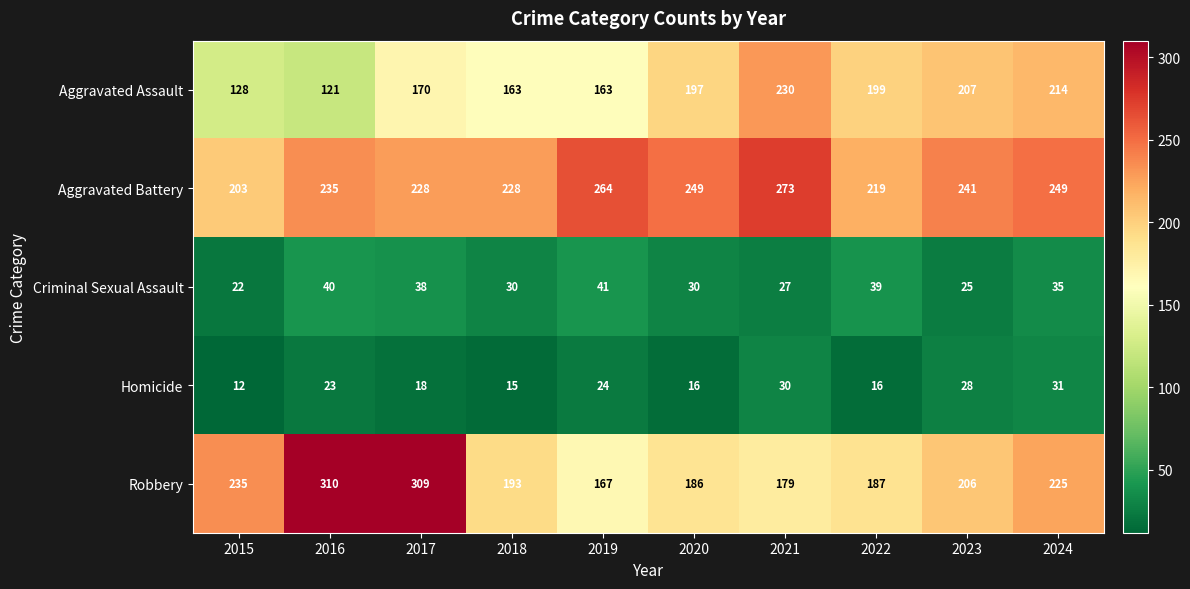

At which category does the chart reach its minimum across all series?

2015